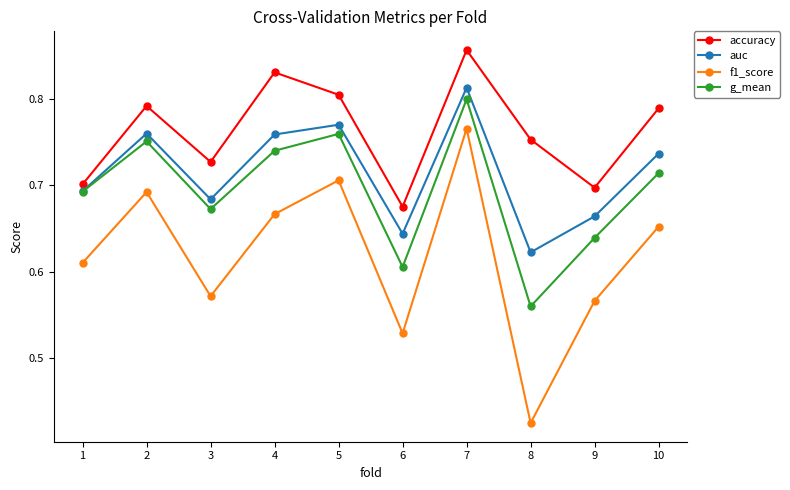

Does the chart display data point markers on the line(s)?

Yes